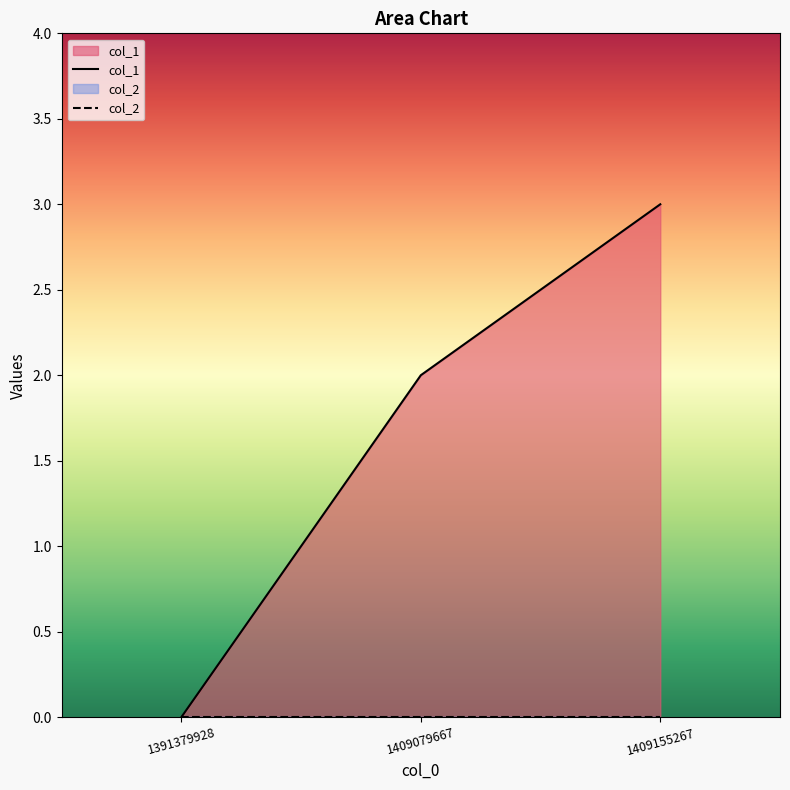

Is the value of col_2 at 1409079667 greater than the value of col_1 at 1409155267?

No